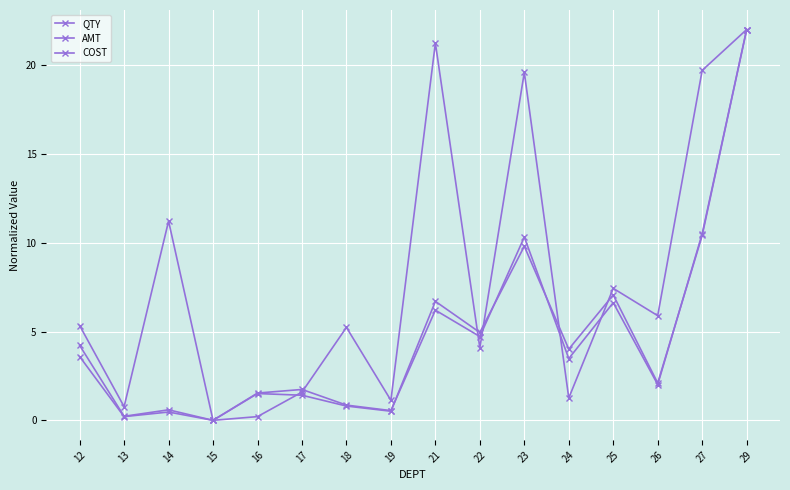

At which category is the sum across all series the highest?

29